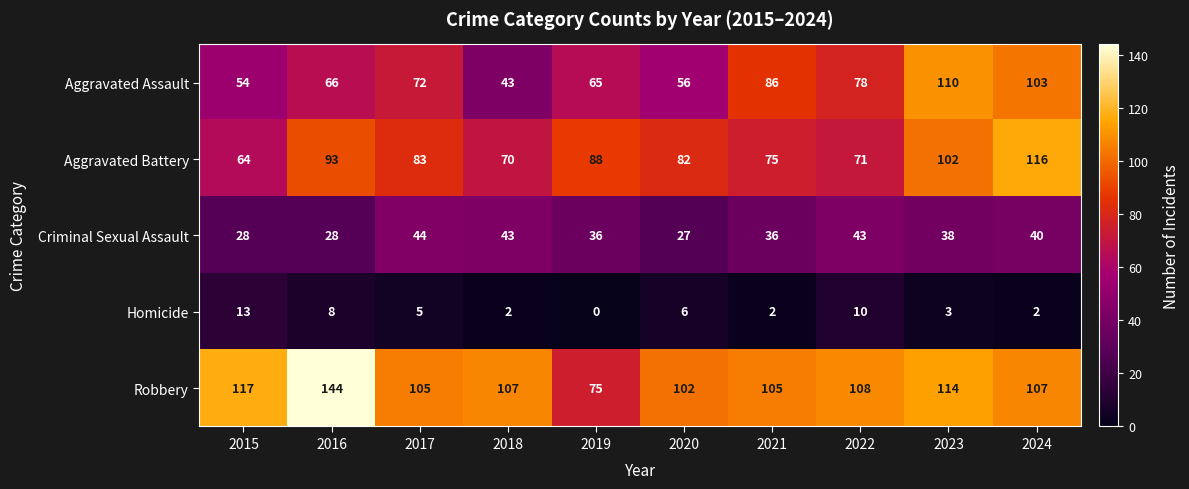

True or false: Criminal Sexual Assault has a value of 43 at 2022.

True